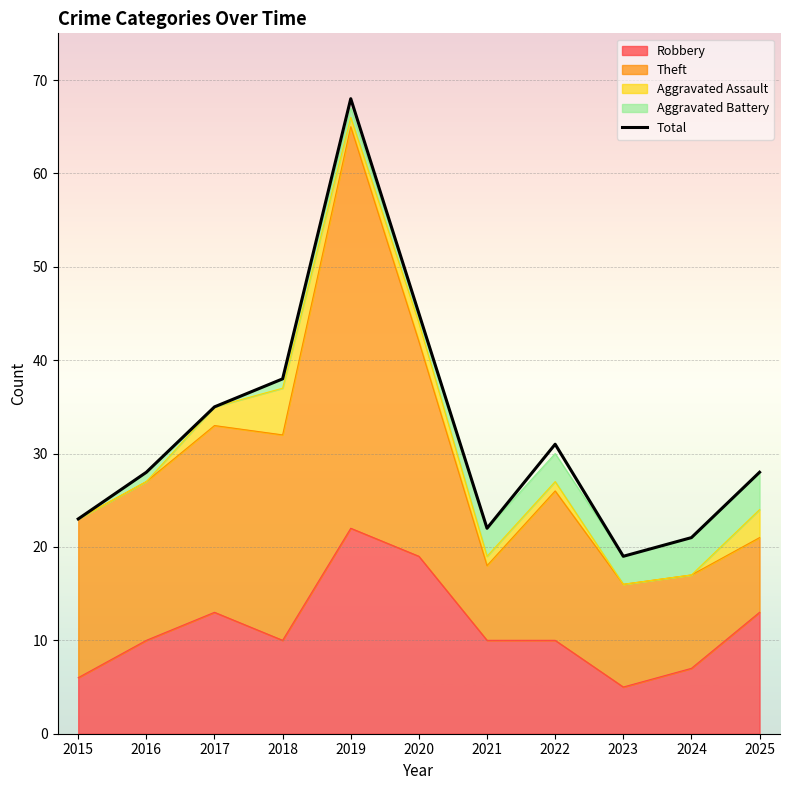

List the labels in order of value, smallest first.

2023, 2024, 2021, 2015, 2016, 2025, 2022, 2017, 2018, 2020, 2019